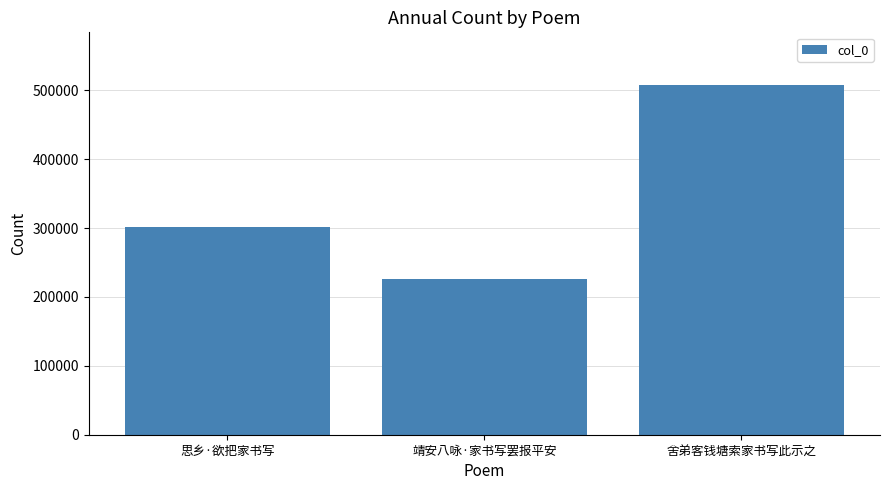

The chart shows a value of 226078 at 靖安八咏·家书写罢报平安. True or false?

True